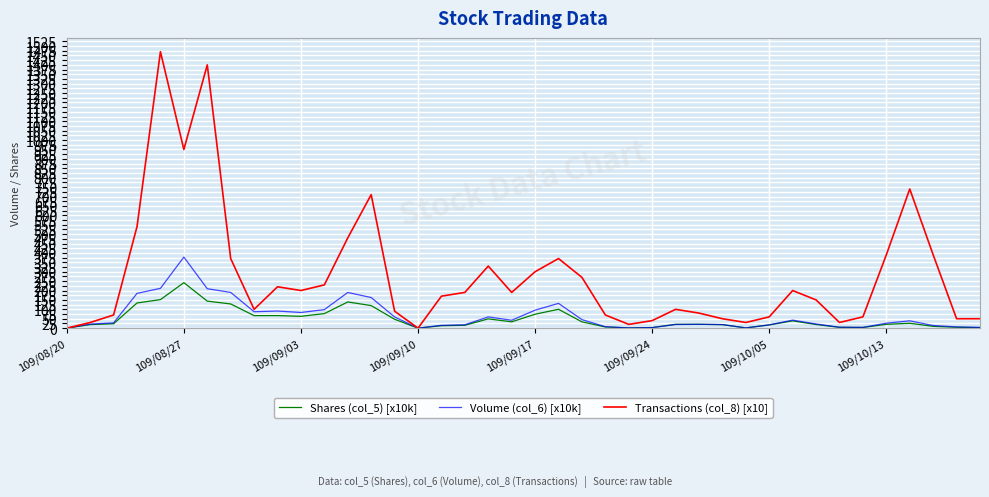

Which series has the widest spread of values?

Transactions (col_8) [x10]